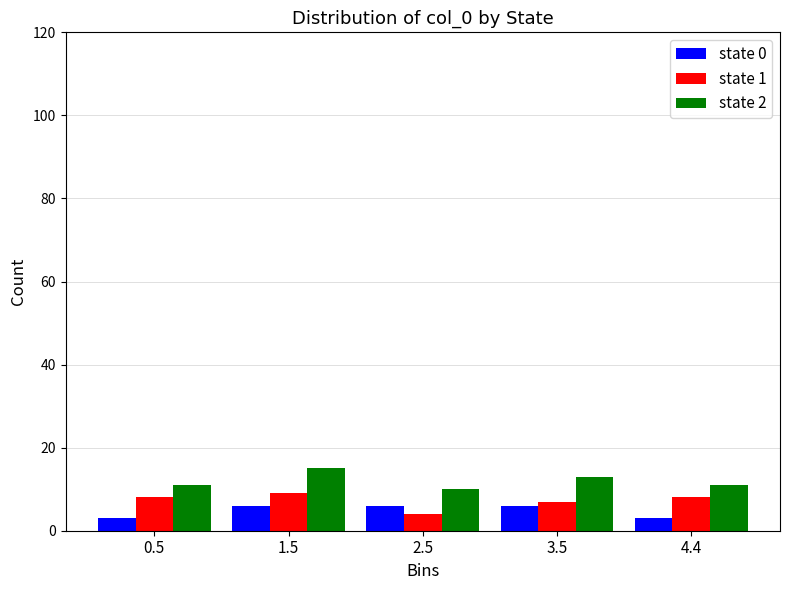

What is the height of the state 1 bar covering 3.0 to 4.0 on the x-axis? Neither the bar edges nor the heights are printed on the chart, so give them approximately, as read against the axes.

8